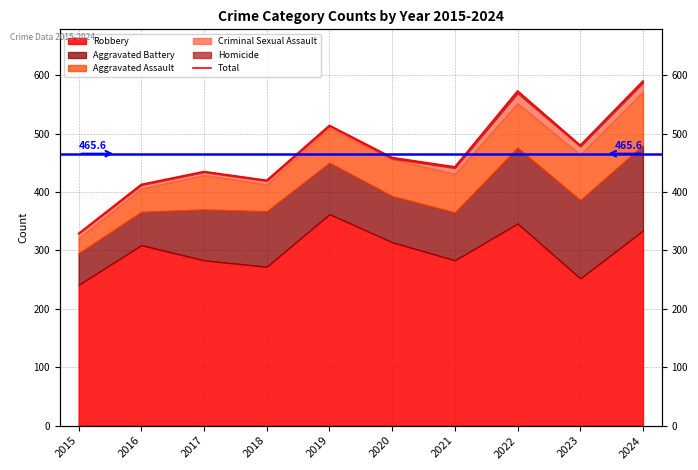

How many interior local valleys (lower than both neighbors) does the data have?

3